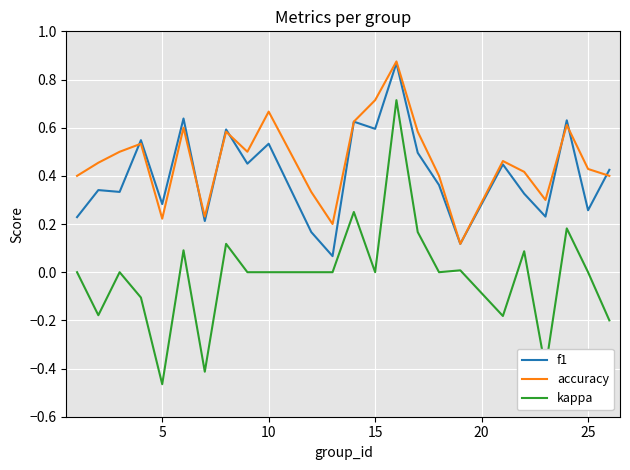

How many series are shown in this chart?

3